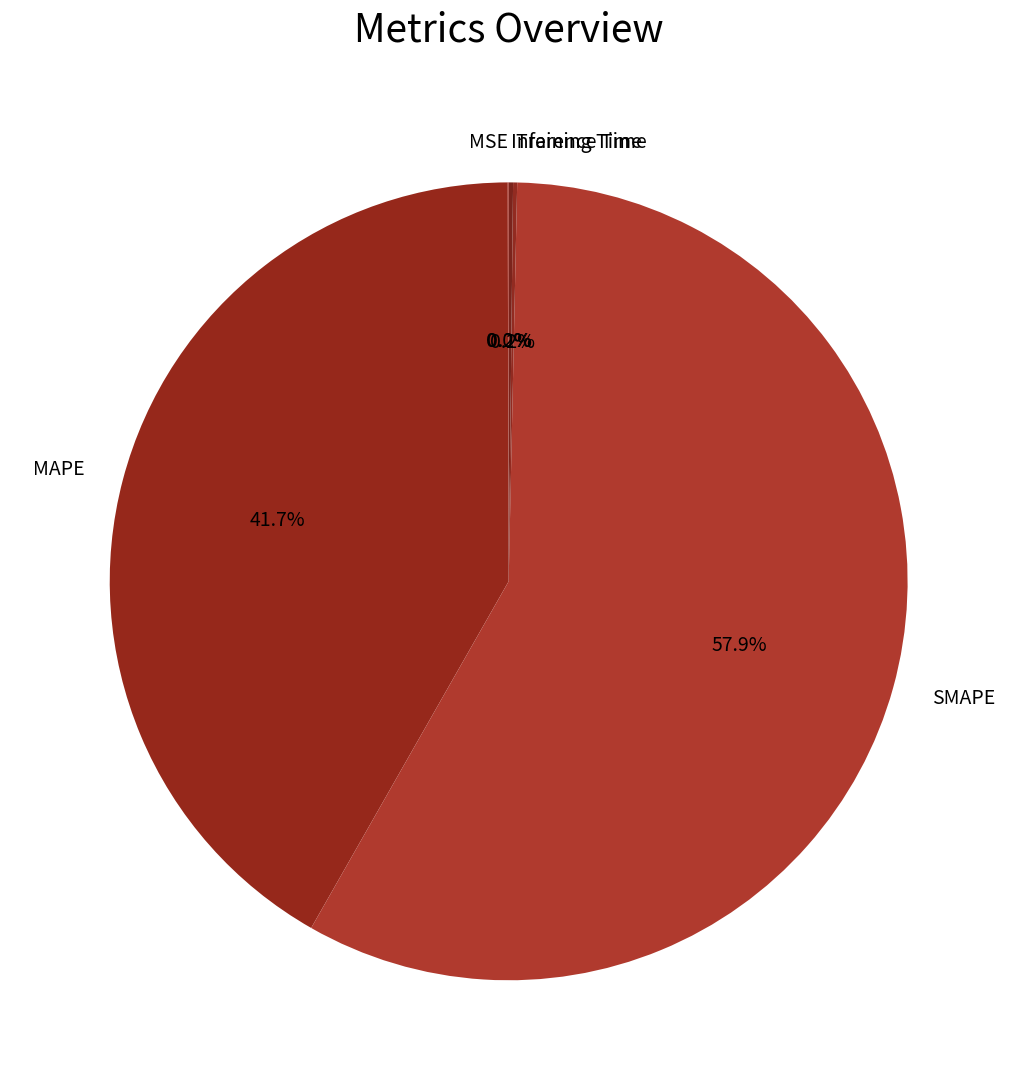

Is there any slice that represents more than half of the pie?

Yes